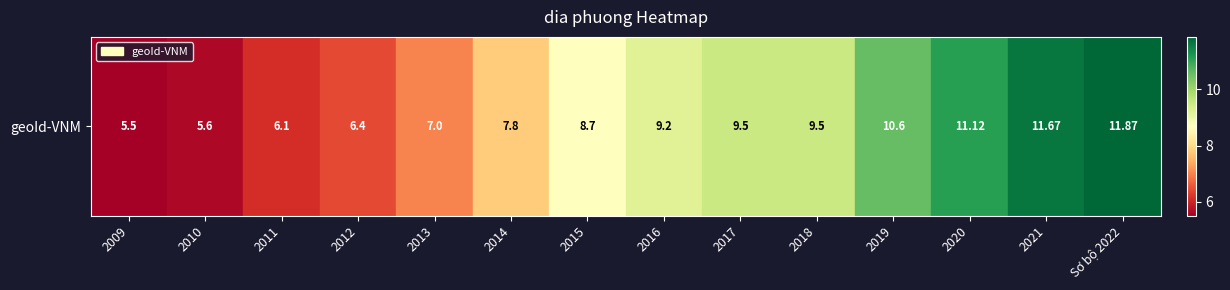

Reading right to left, extract all data points from this chart.

Sơ bộ 2022=11.9	2021=11.7	2020=11.1	2019=10.6	2018=9.5	2017=9.5	2016=9.2	2015=8.7	2014=7.8	2013=7.0	2012=6.4	2011=6.1	2010=5.6	2009=5.5